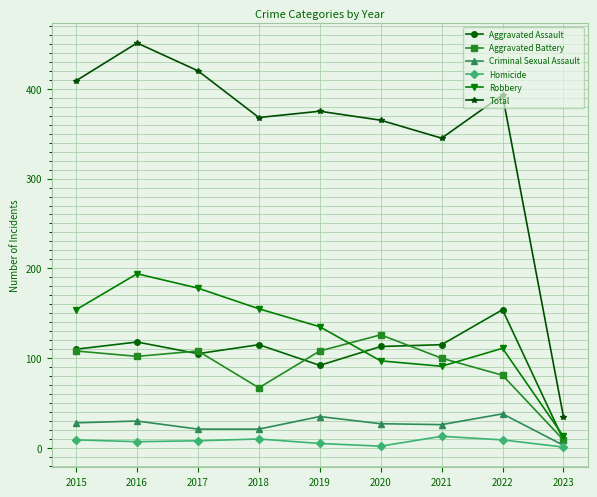

At how many categories does at least one series exceed 316?

8